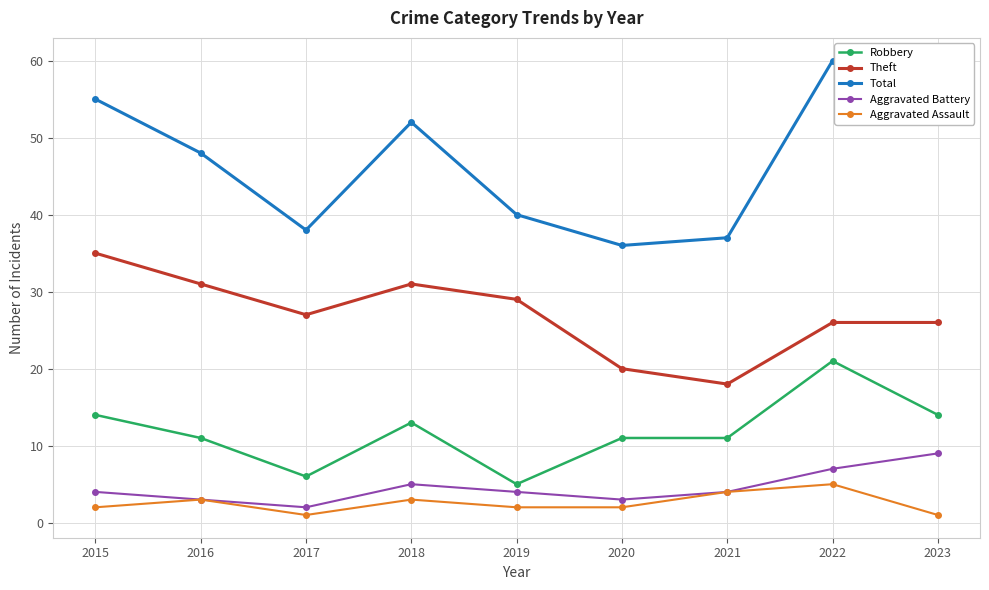

Count the Aggravated Assault values in the range 2 to 3.

5